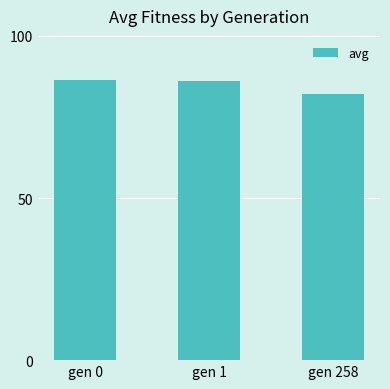

Count the number of data series in this chart.

1